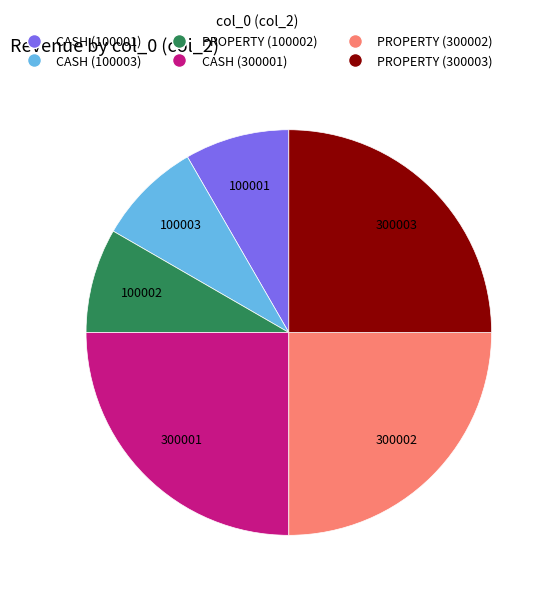

Is there any slice that represents more than half of the pie?

No